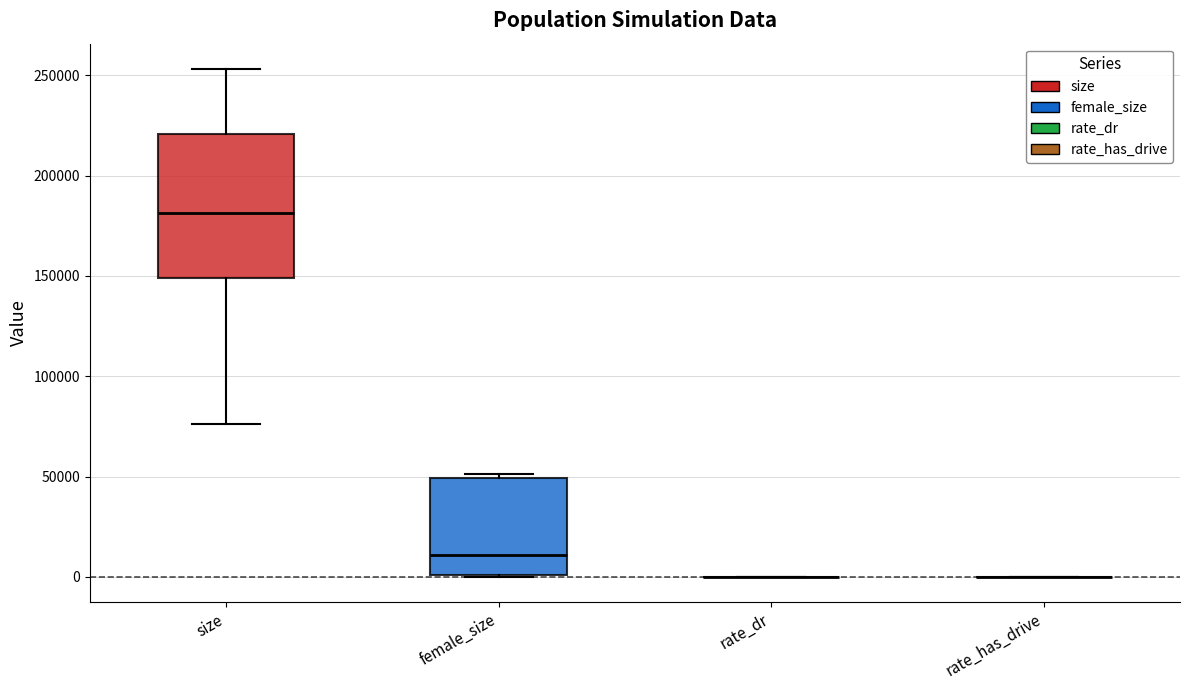

Where does the lower whisker of the box for size end on the y-axis? The values are not printed on the chart, so give them approximately, as read against the axis.

75000